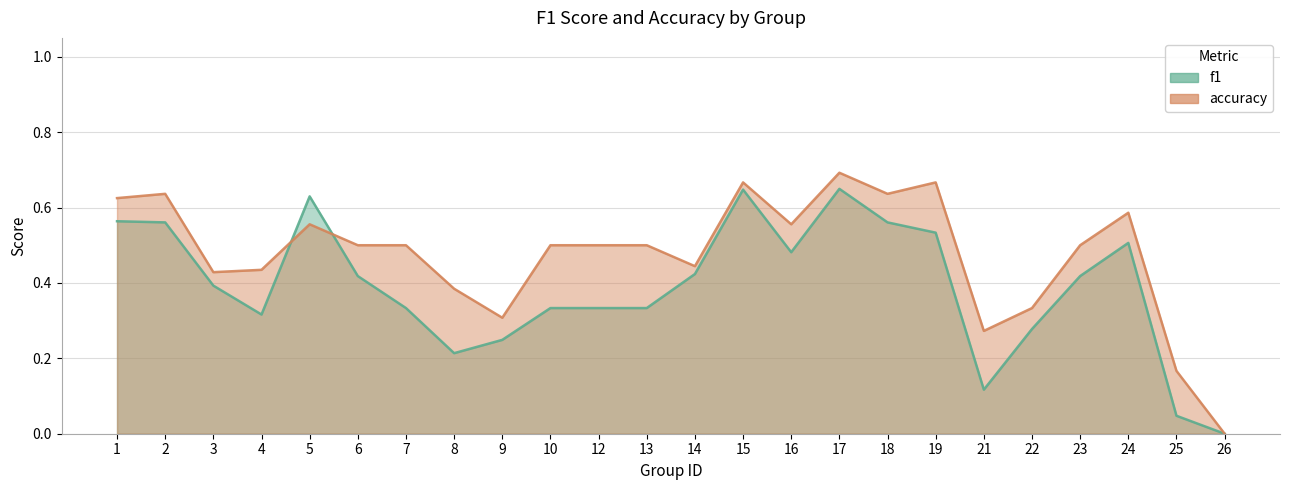

What is the average value of the f1 series?

0.4